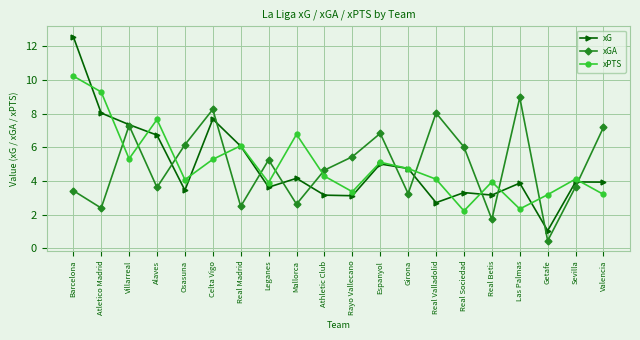

What is the difference between the highest and lowest values at Leganes?

1.6